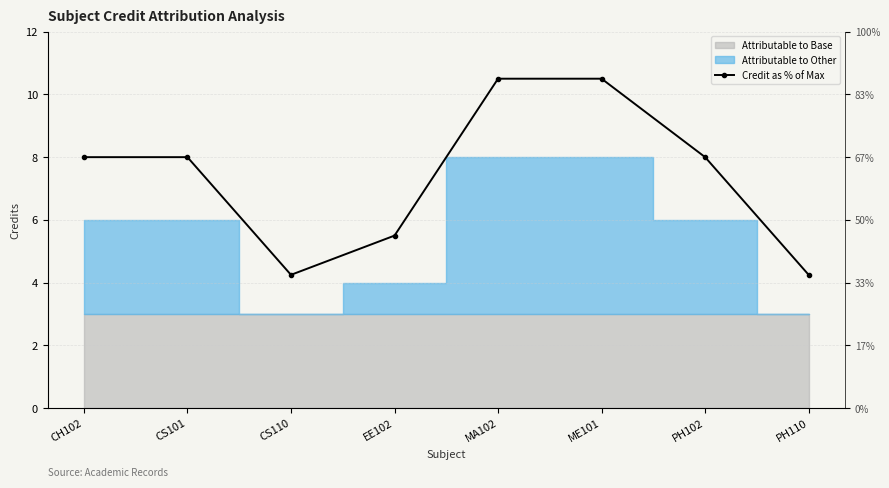

What is the label of the 3rd point from the left?

CS110